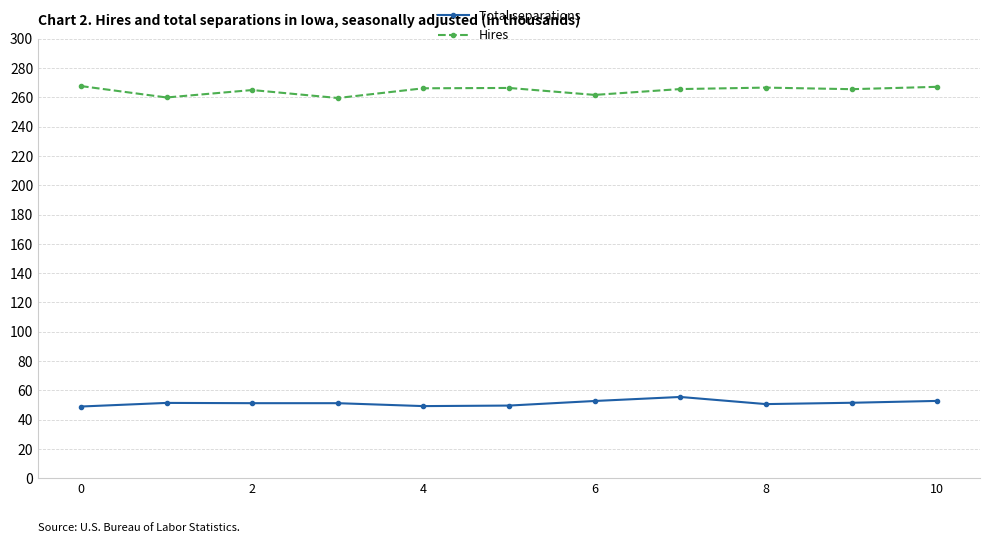

True or false: Total separations and Hires cross at least once.

False